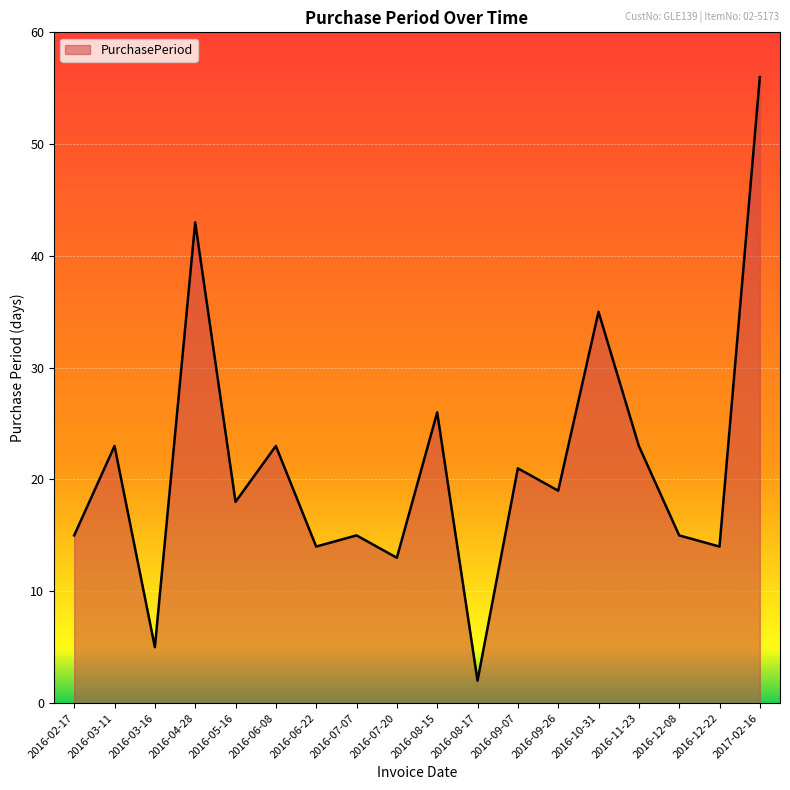

True or false: there are more than 2 points higher than both neighbors.

True